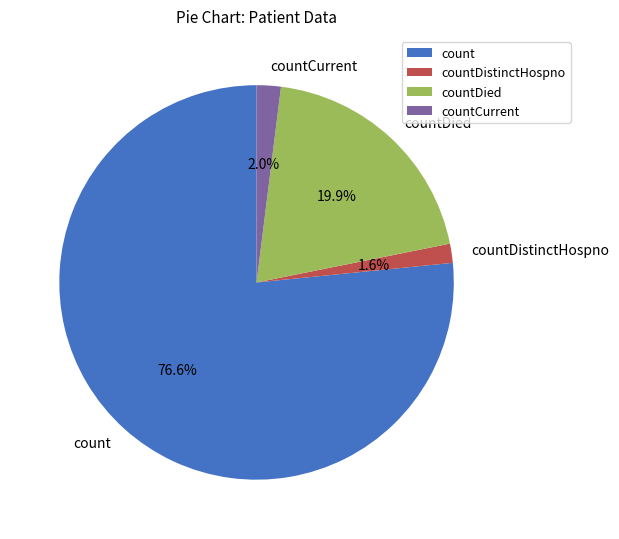

What percentage is the count slice, to the nearest percent?

77%